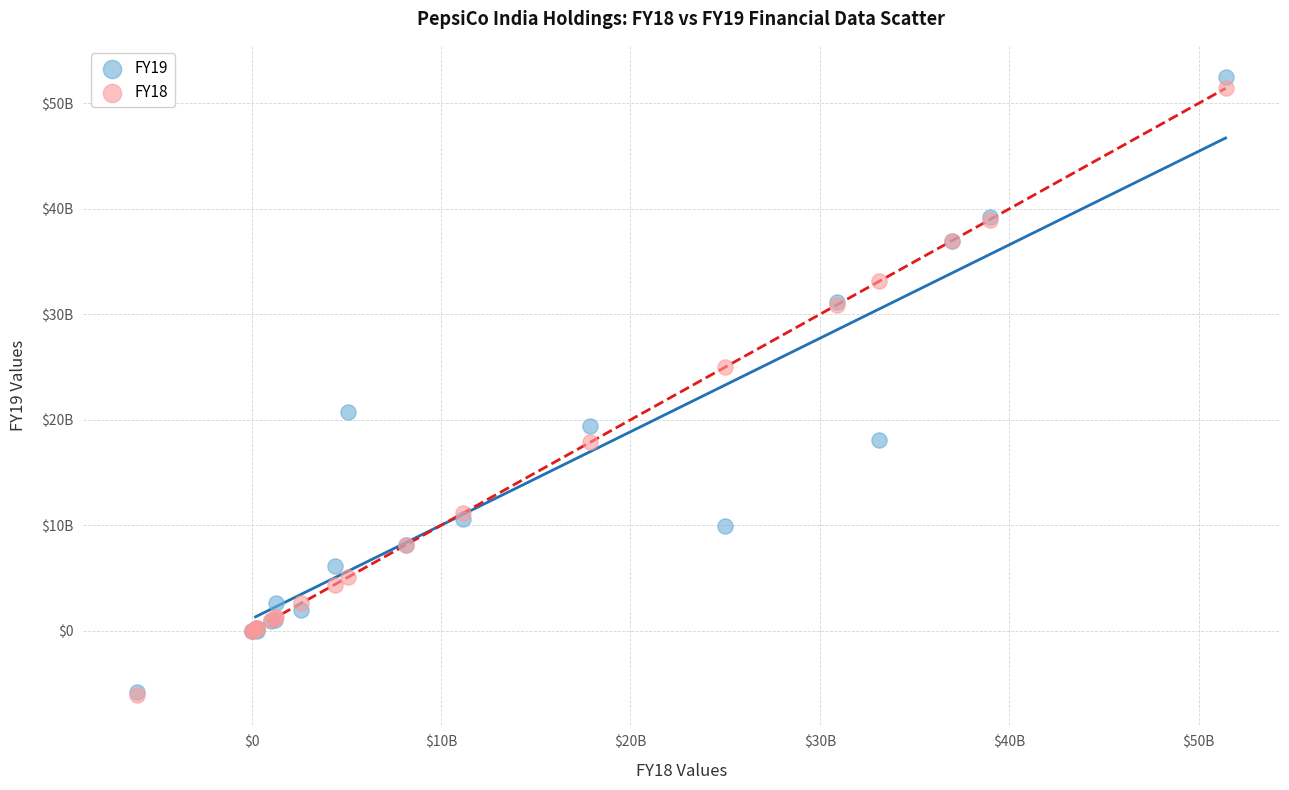

What are all the series names shown in the legend?

FY19, FY18